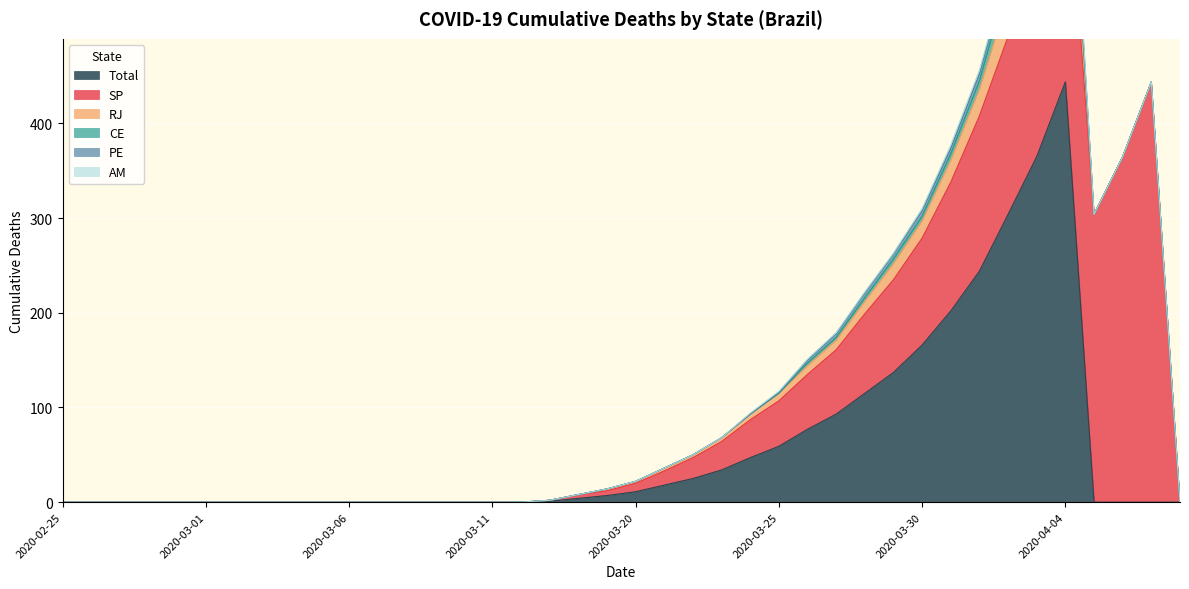

Is it true that CE equals -8 at 2020-04-08?

False